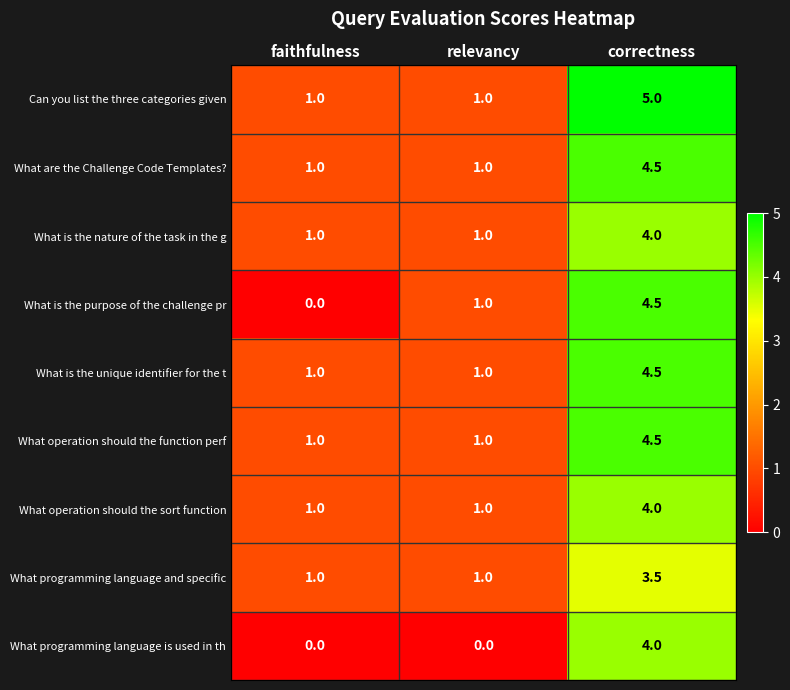

What is the average value of the What is the unique identifier for the t series?

2.2